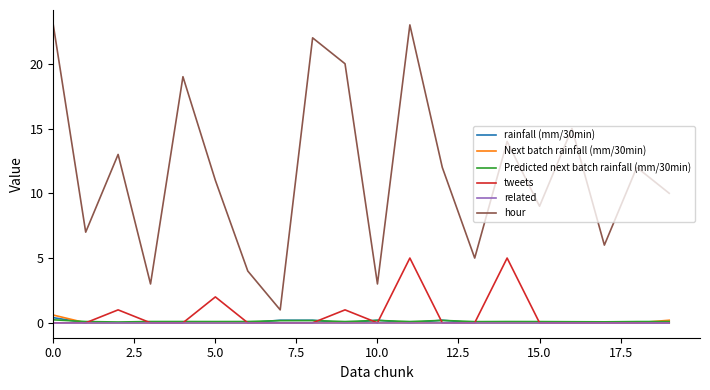

Does the chart display data point markers on the line(s)?

No